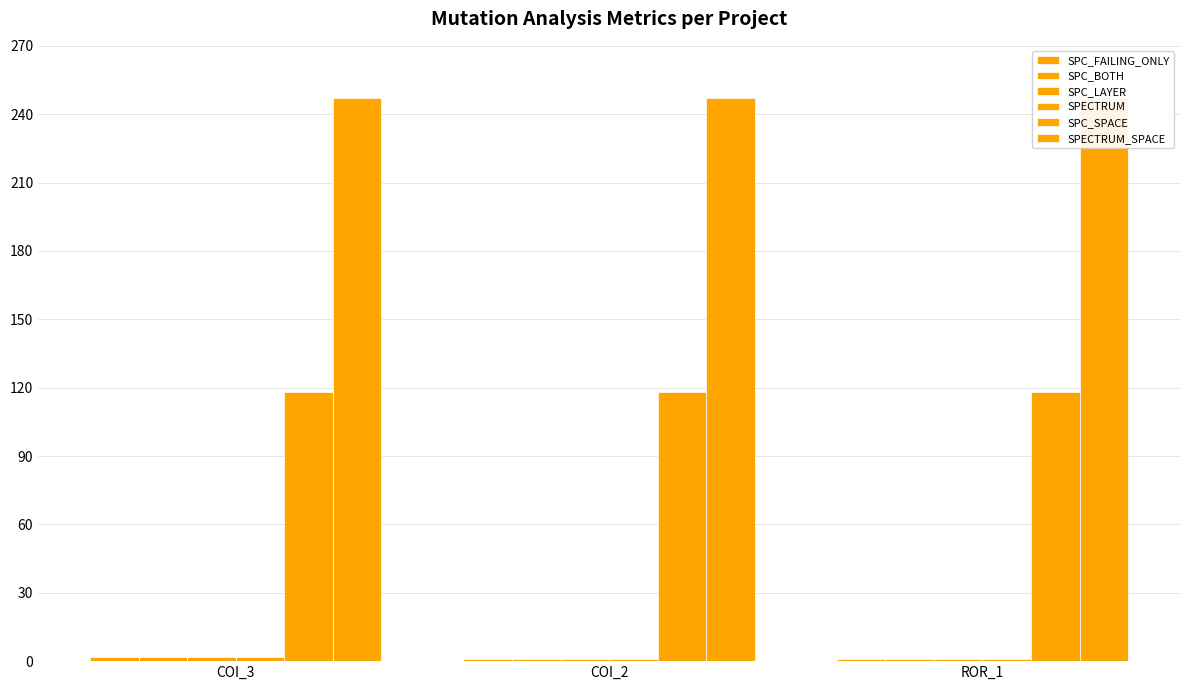

What is the sum of all SPC_BOTH values?

4